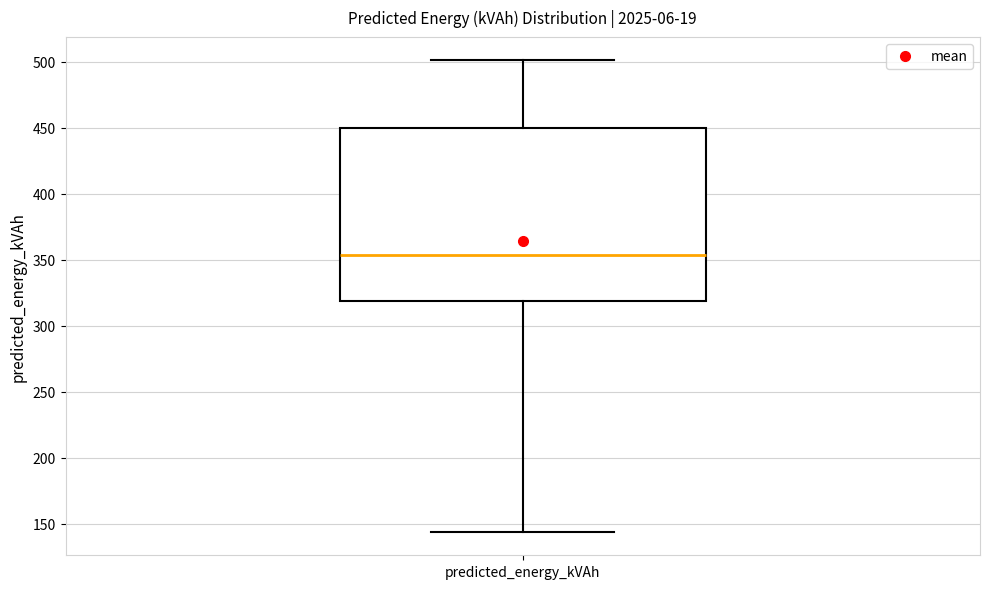

Transcribe this box plot: give where the median line is, the range the box spans, and where the two whiskers end, as read against the y-axis. The values are not printed on the chart, so give them approximately, as read against the axis.

median 355, box 320 to 450, whiskers 145 to 500